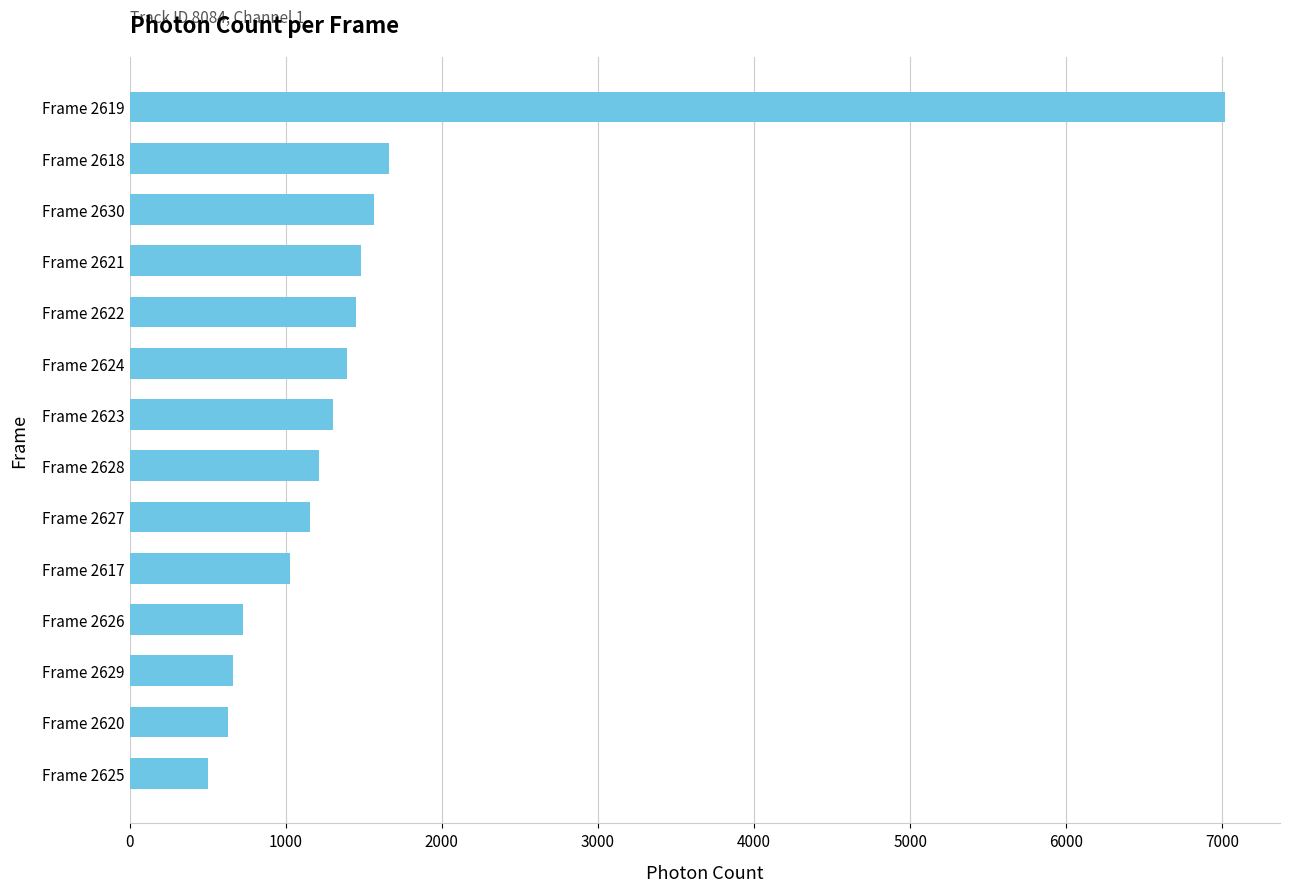

What is the minimum value shown in the chart?

499.8